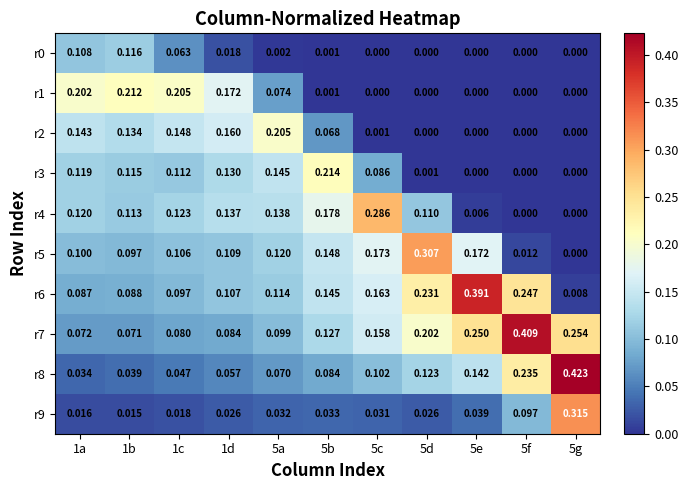

How many series are shown in this chart?

10